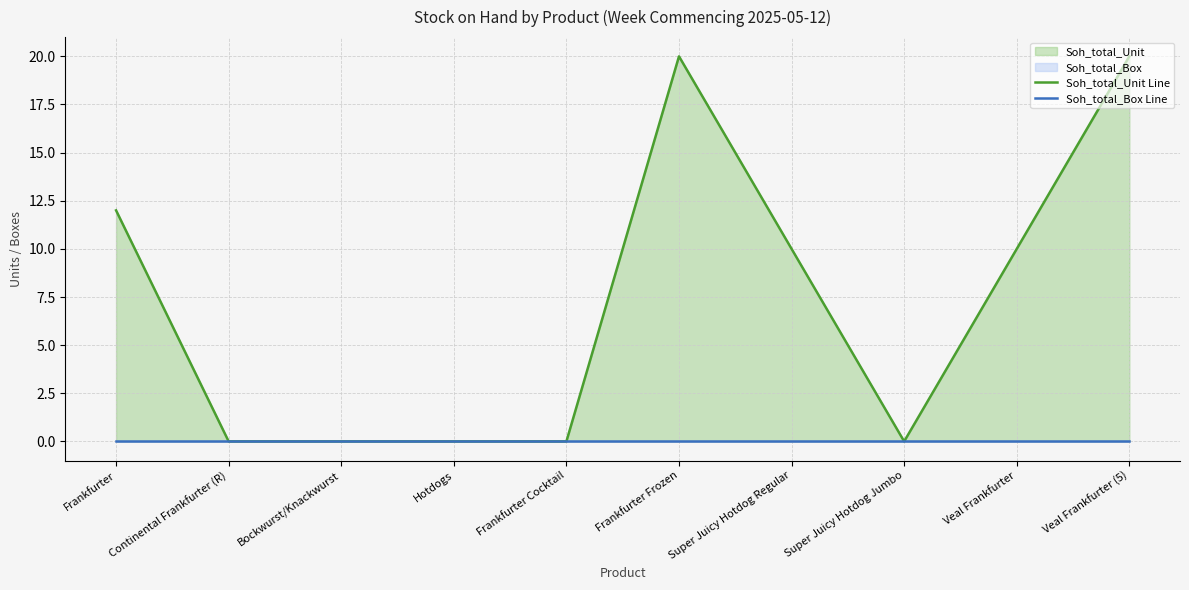

Which category has the lowest value across all series?

Continental Frankfurter (R)